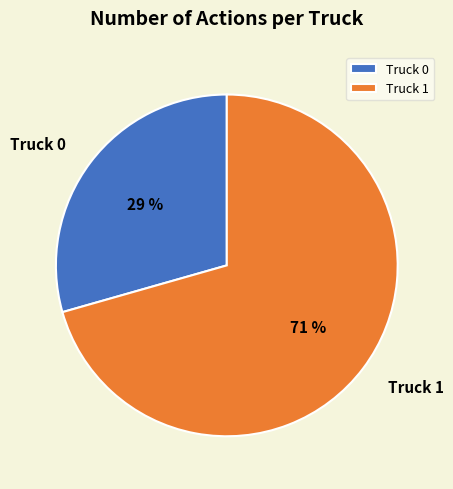

How many slices are in this pie chart?

2